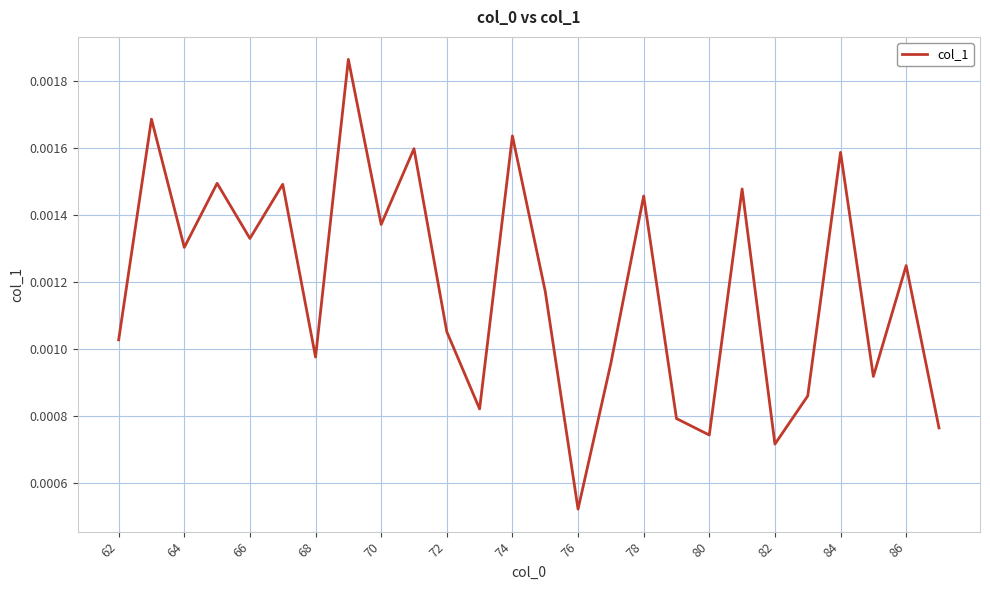

How many lines are shown in the chart?

1